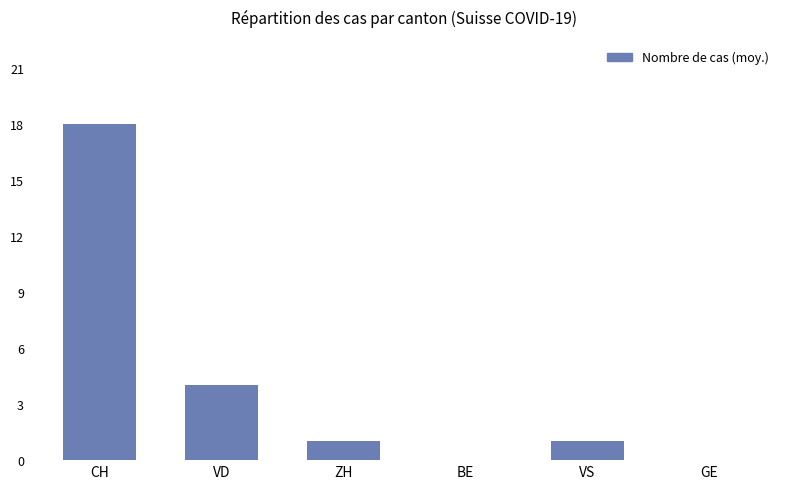

What is the average value?

4